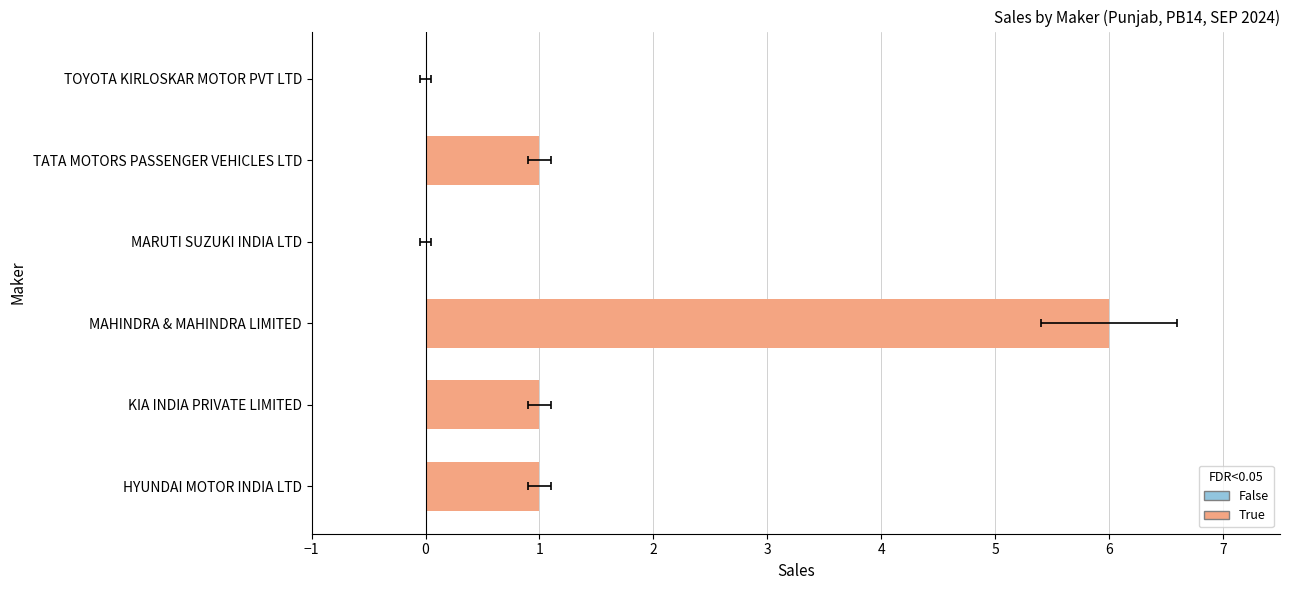

Reading left to right, transcribe all the data shown in this chart.

1	1	6	0	1	0